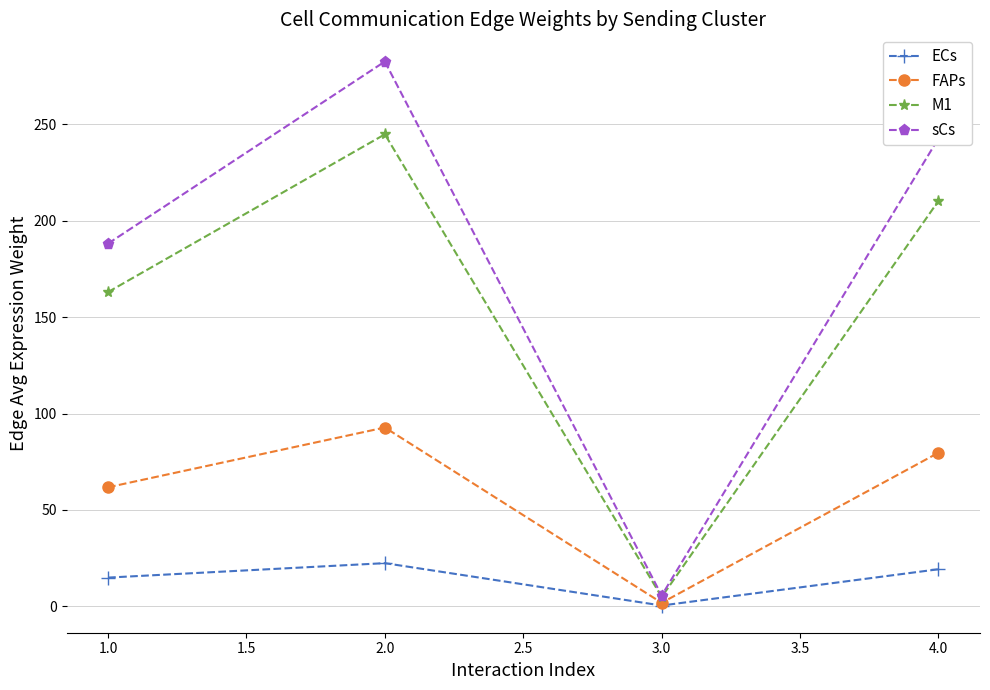

What is the label of the 3rd point from the left?

3.0